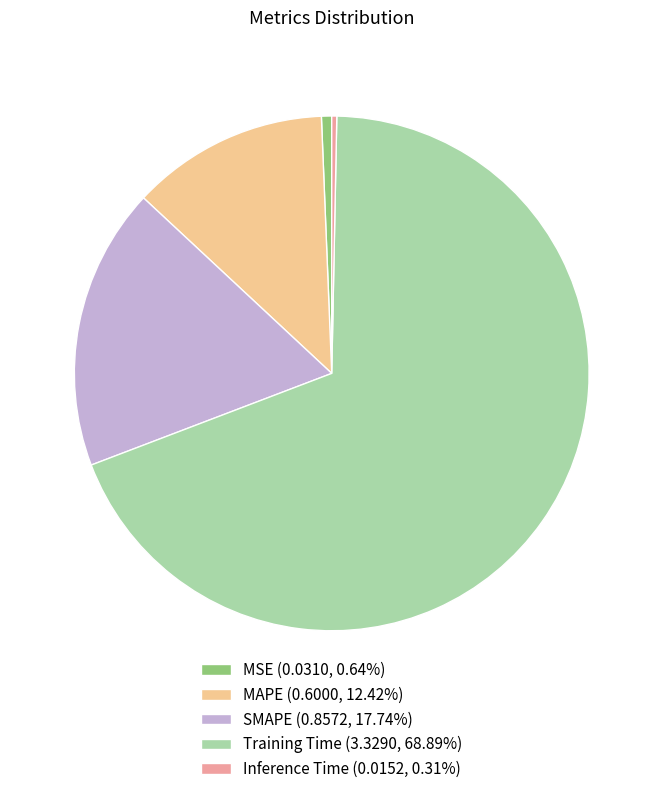

Is there a majority slice in this chart?

Yes